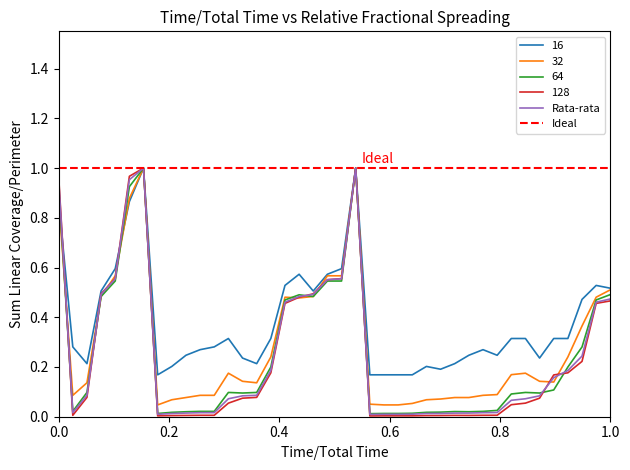

List the series in order of their peak value, lowest first.

16, 32, 64, 128, Rata-rata